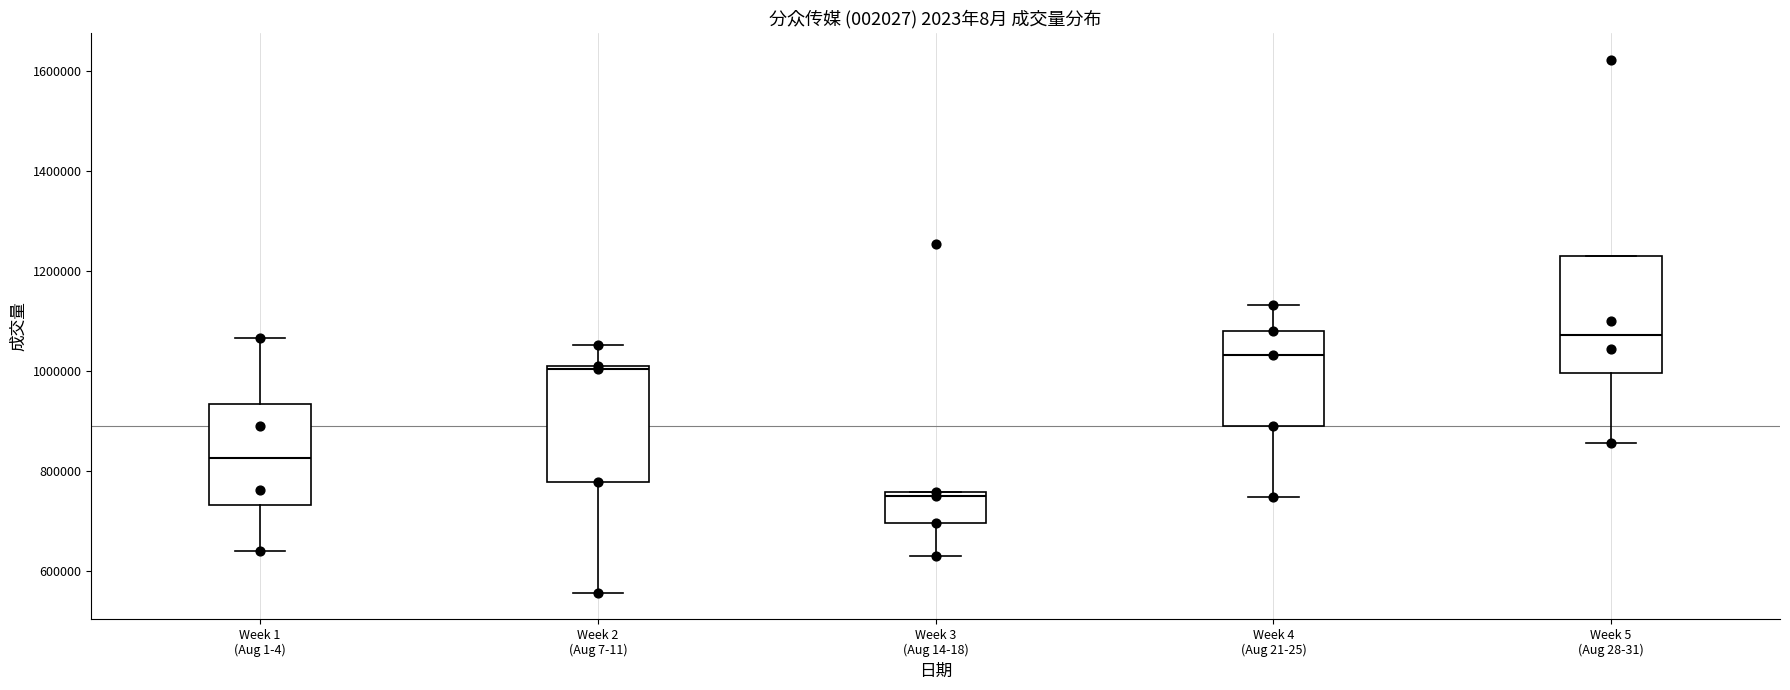

Where does the upper whisker of the box for Week 2 (Aug 7-11) end on the y-axis? The values are not printed on the chart, so give them approximately, as read against the axis.

1060000